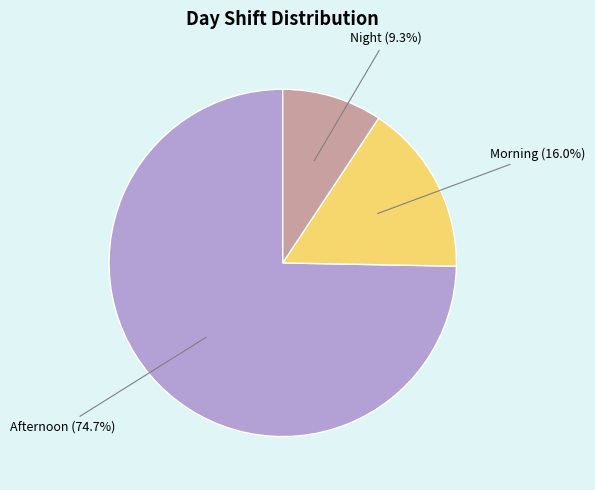

Does any single category account for the majority?

Yes